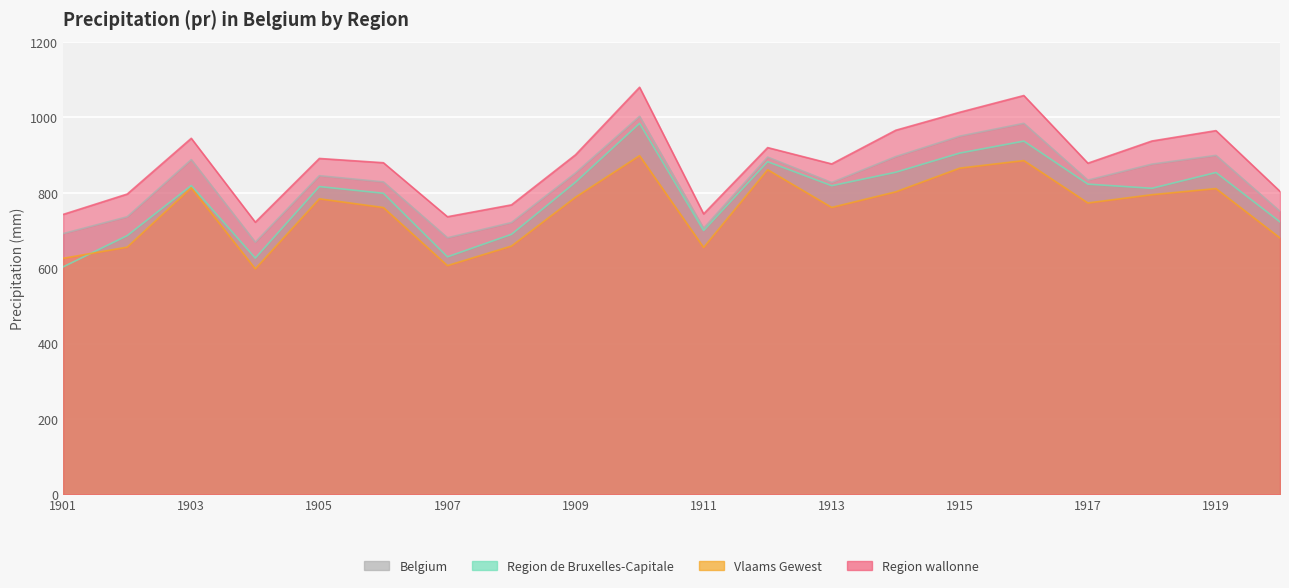

What is the spread (max minus min) of values at 1904?

123.7